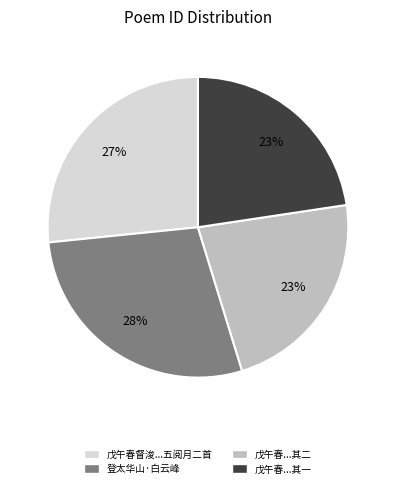

Is there any slice that represents more than half of the pie?

No